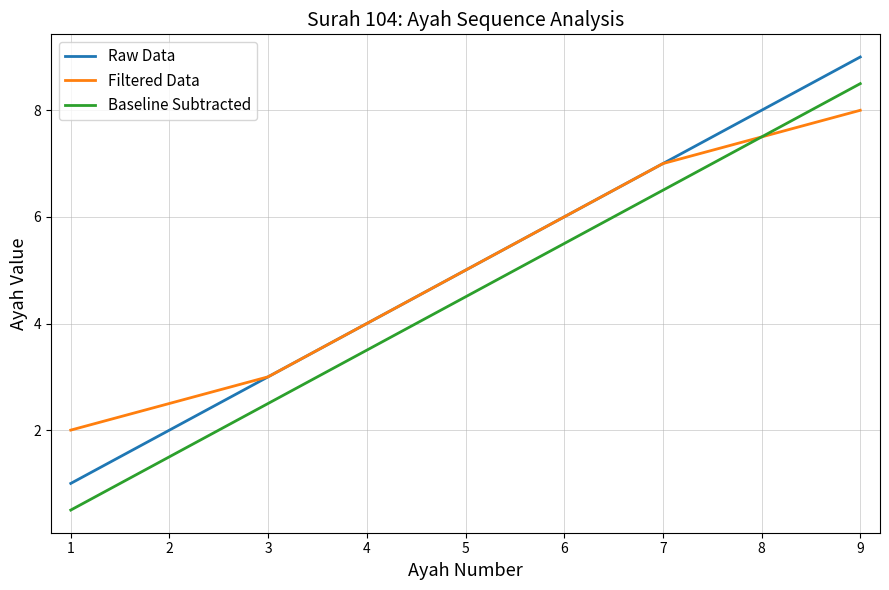

At which category is the sum across all series the highest?

9